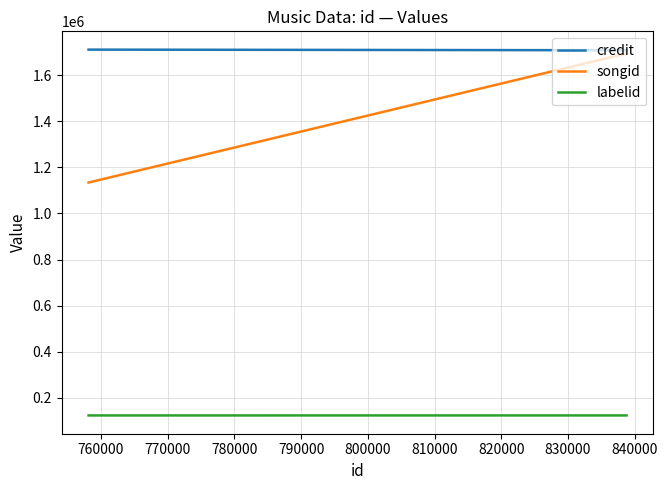

What is the value of the songid point at the 2nd from the left?

1133908